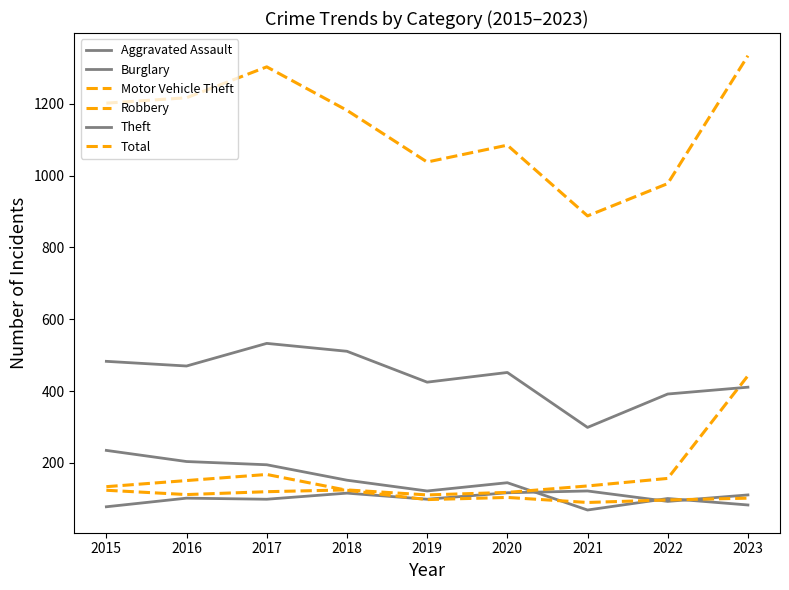

Reading left to right, what are all the values shown in this chart?

Aggravated Assault: 2015=78	2016=102	2017=99	2018=116	2019=99	2020=117	2021=122	2022=93	2023=111
Burglary: 2015=235	2016=204	2017=195	2018=152	2019=122	2020=145	2021=69	2022=101	2023=83
Motor Vehicle Theft: 2015=124	2016=112	2017=120	2018=125	2019=111	2020=118	2021=136	2022=157	2023=443
Robbery: 2015=134	2016=151	2017=168	2018=124	2019=98	2020=104	2021=90	2022=97	2023=102
Theft: 2015=483	2016=470	2017=533	2018=511	2019=425	2020=452	2021=299	2022=392	2023=411
Total: 2015=1202	2016=1217	2017=1303	2018=1182	2019=1038	2020=1085	2021=888	2022=978	2023=1334